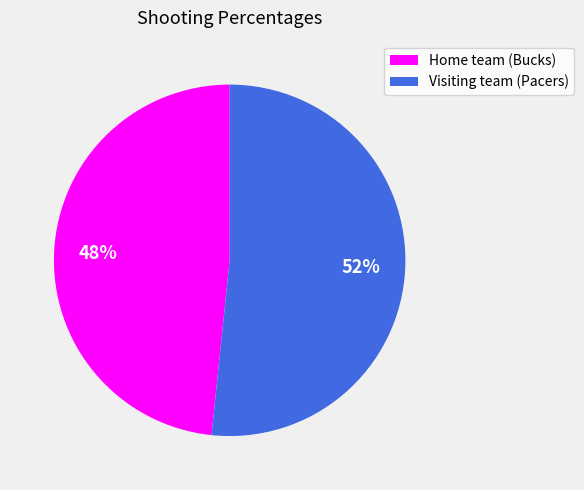

How many slices are in this pie chart?

2